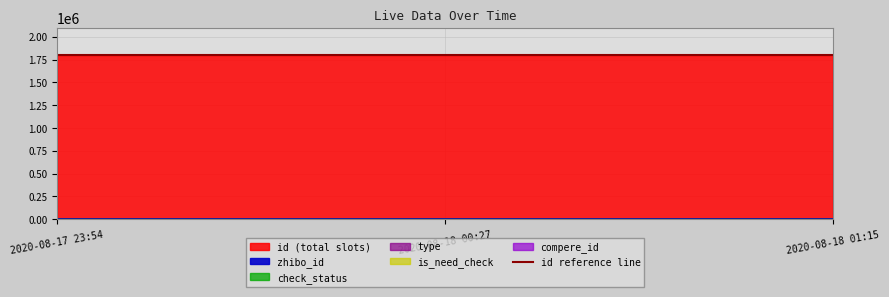

What is the value of the zhibo_id point at the 3rd from the left?

152